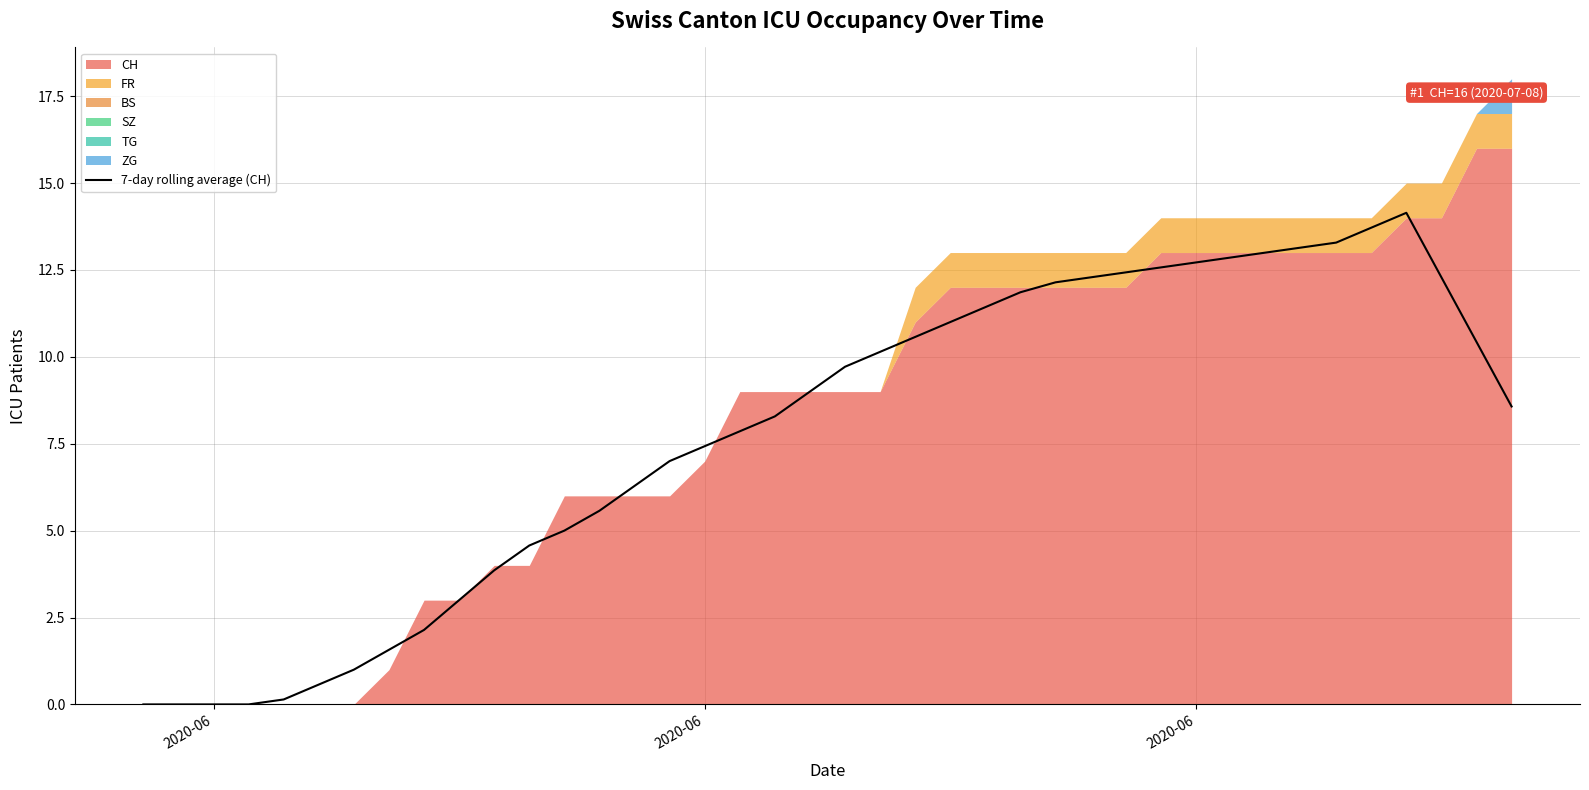

How many lines are shown in the chart?

1